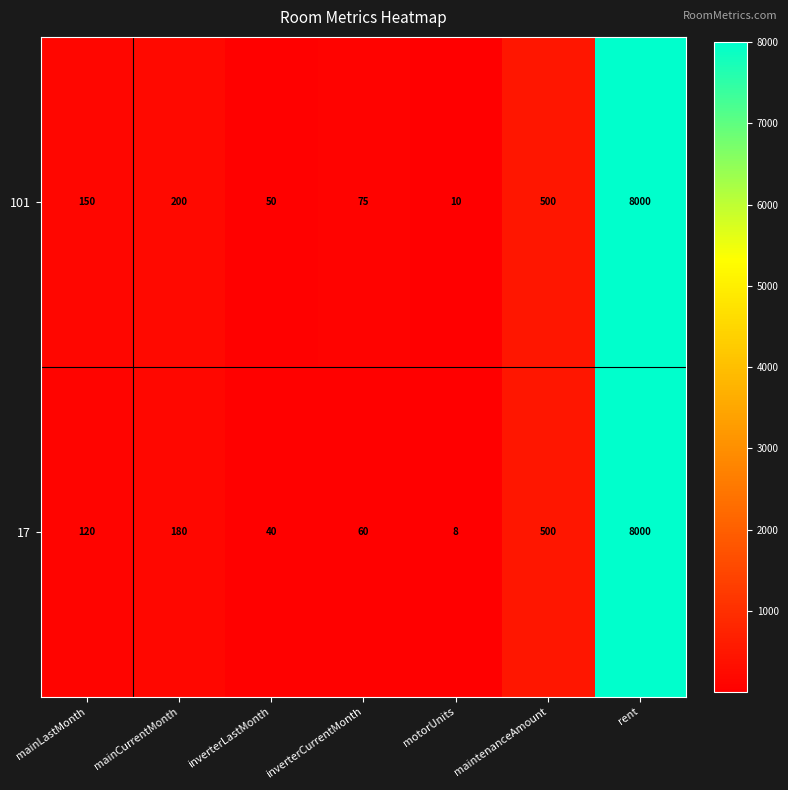

Which label corresponds to the largest value in the chart?

rent